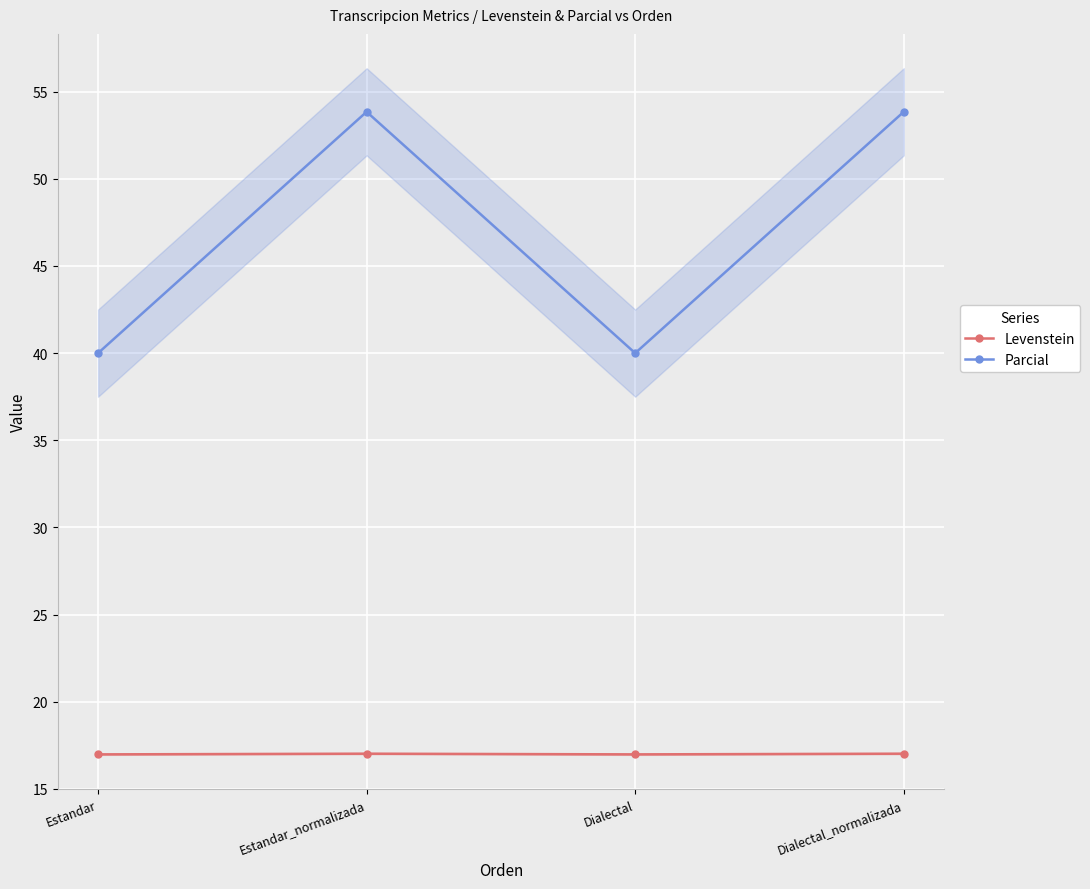

What is the sum of all Parcial values?

187.7